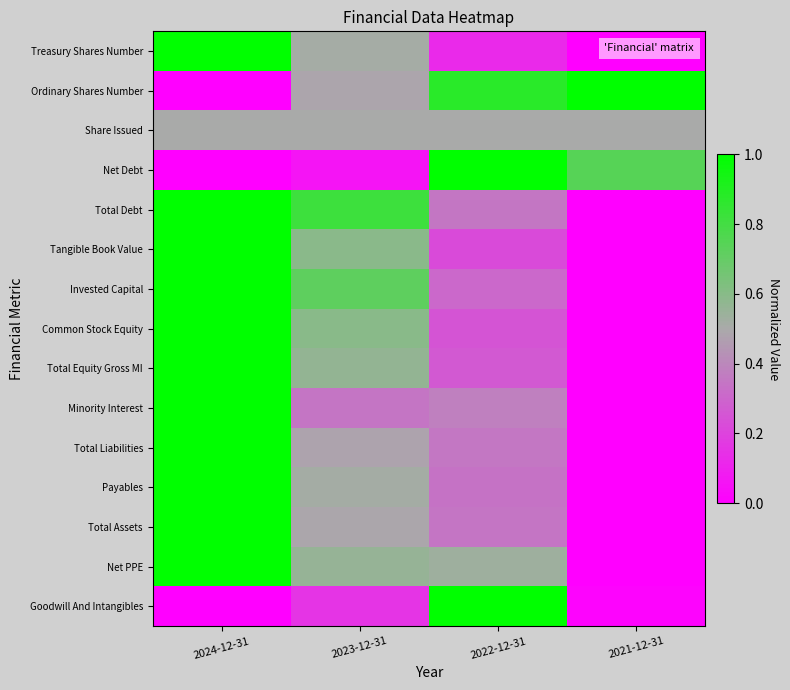

At which category is the sum across all series the highest?

2024-12-31